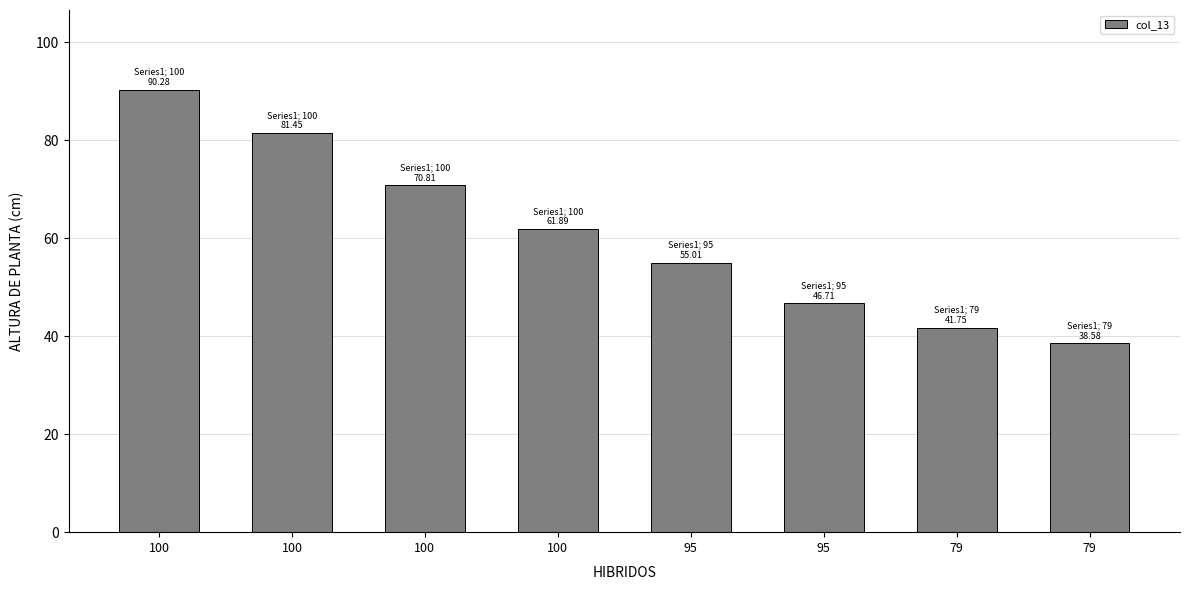

At which label does the data first exceed 61?

100